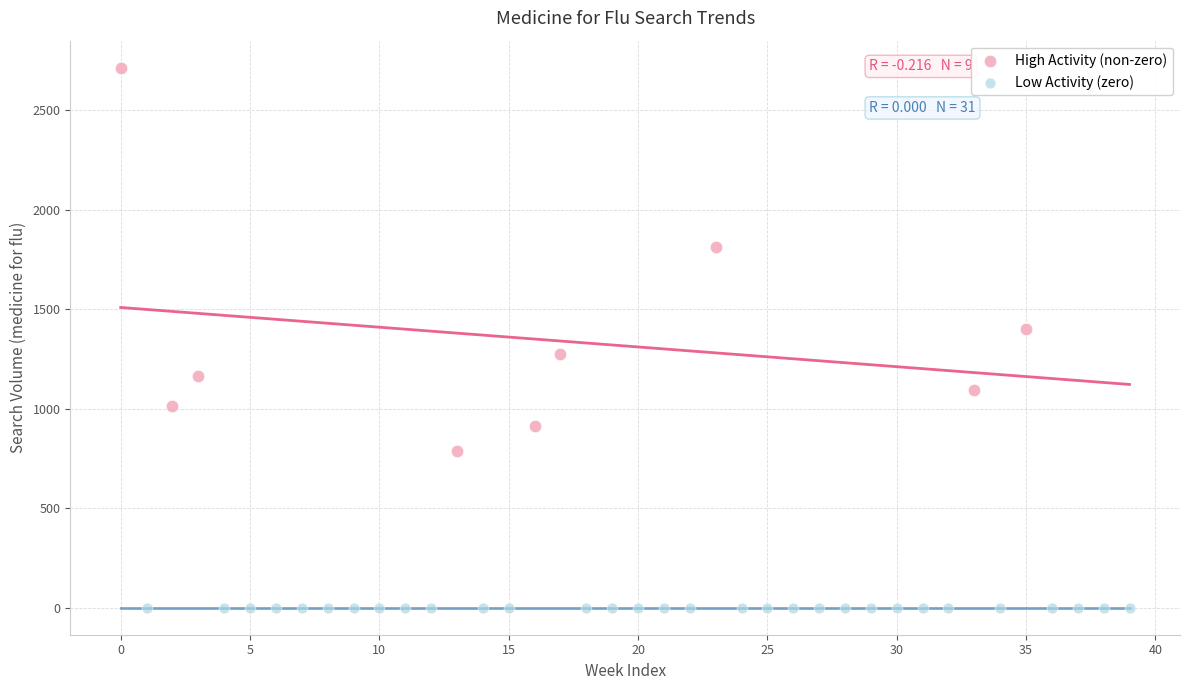

Which series reaches the maximum Y coordinate?

High Activity (non-zero)